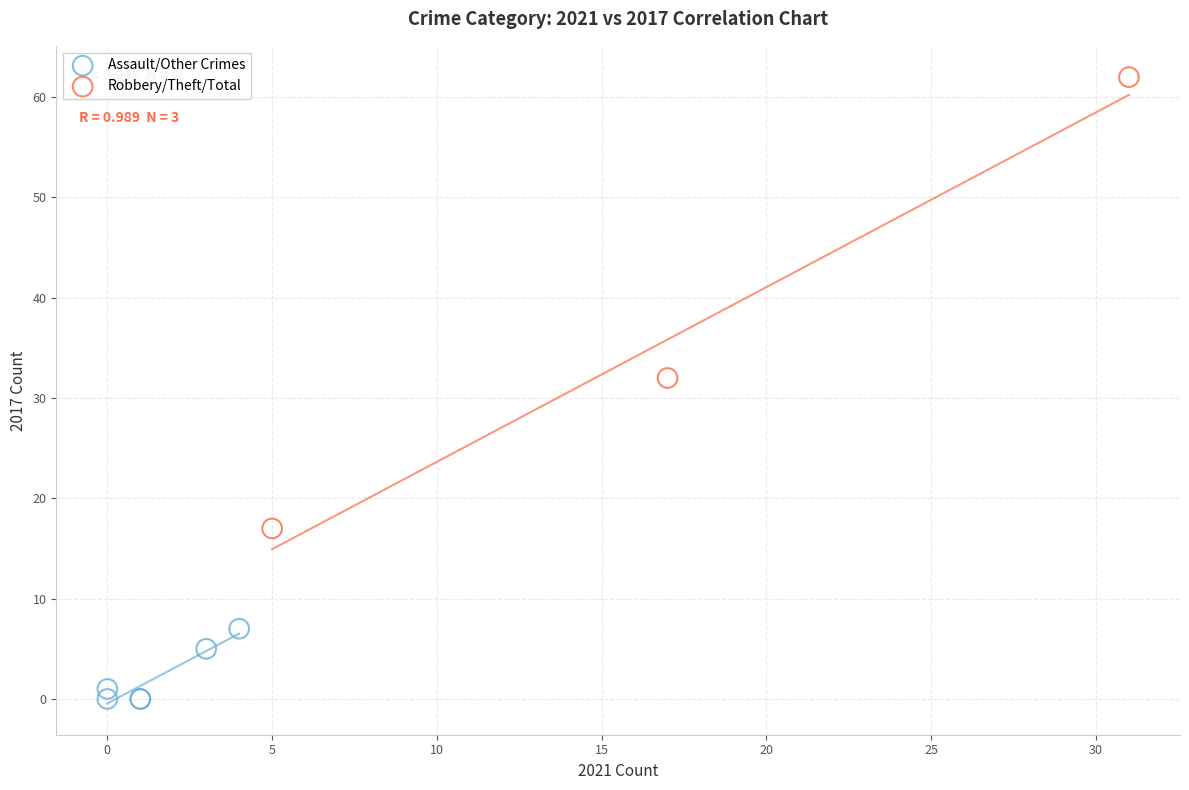

Which series reaches the maximum Y coordinate?

Robbery/Theft/Total